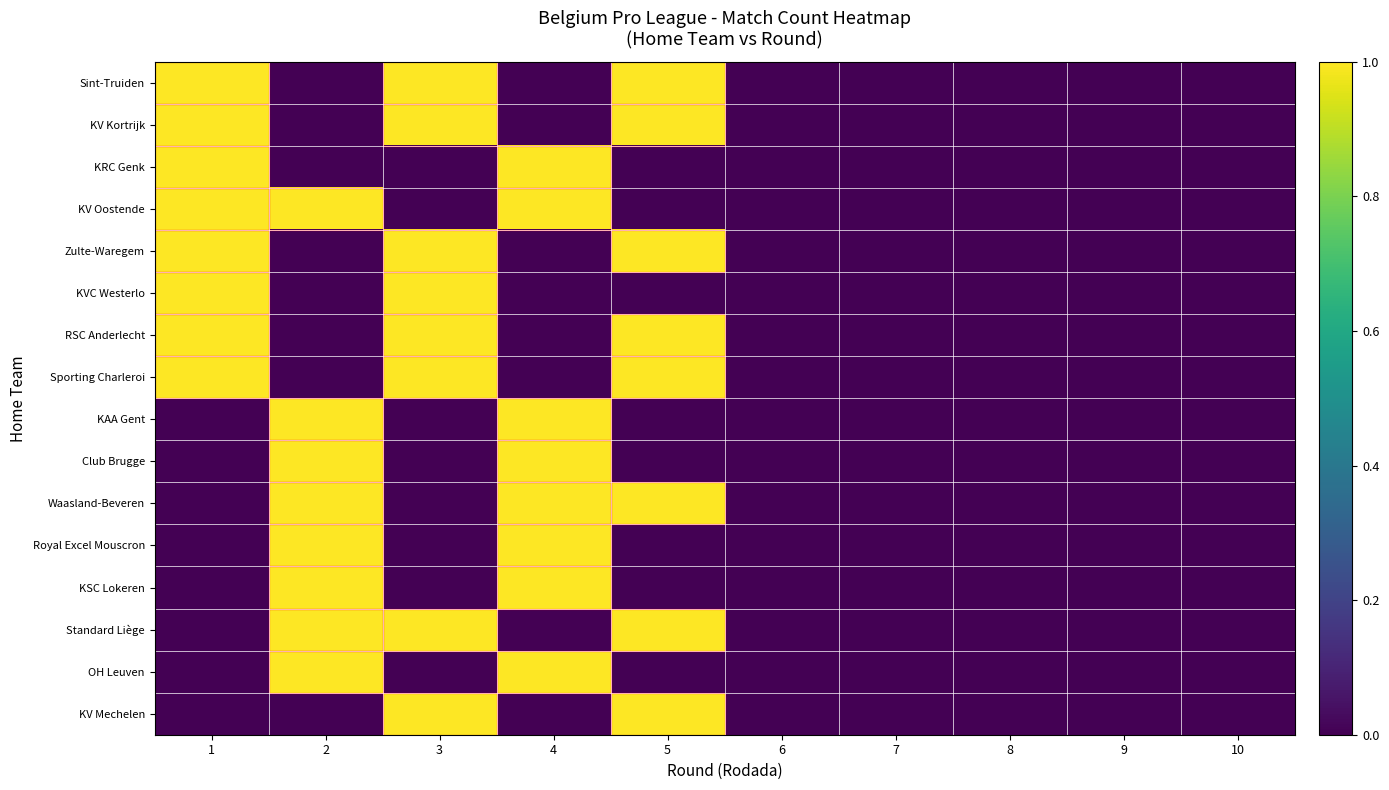

Reading right to left, extract all data points from this chart.

Sint-Truiden: 10=0	9=0	8=0	7=0	6=0	5=1	4=0	3=1	2=0	1=1
KV Kortrijk: 10=0	9=0	8=0	7=0	6=0	5=1	4=0	3=1	2=0	1=1
KRC Genk: 10=0	9=0	8=0	7=0	6=0	5=0	4=1	3=0	2=0	1=1
KV Oostende: 10=0	9=0	8=0	7=0	6=0	5=0	4=1	3=0	2=1	1=1
Zulte-Waregem: 10=0	9=0	8=0	7=0	6=0	5=1	4=0	3=1	2=0	1=1
KVC Westerlo: 10=0	9=0	8=0	7=0	6=0	5=0	4=0	3=1	2=0	1=1
RSC Anderlecht: 10=0	9=0	8=0	7=0	6=0	5=1	4=0	3=1	2=0	1=1
Sporting Charleroi: 10=0	9=0	8=0	7=0	6=0	5=1	4=0	3=1	2=0	1=1
KAA Gent: 10=0	9=0	8=0	7=0	6=0	5=0	4=1	3=0	2=1	1=0
Club Brugge: 10=0	9=0	8=0	7=0	6=0	5=0	4=1	3=0	2=1	1=0
Waasland-Beveren: 10=0	9=0	8=0	7=0	6=0	5=1	4=1	3=0	2=1	1=0
Royal Excel Mouscron: 10=0	9=0	8=0	7=0	6=0	5=0	4=1	3=0	2=1	1=0
KSC Lokeren: 10=0	9=0	8=0	7=0	6=0	5=0	4=1	3=0	2=1	1=0
Standard Liège: 10=0	9=0	8=0	7=0	6=0	5=1	4=0	3=1	2=1	1=0
OH Leuven: 10=0	9=0	8=0	7=0	6=0	5=0	4=1	3=0	2=1	1=0
KV Mechelen: 10=0	9=0	8=0	7=0	6=0	5=1	4=0	3=1	2=0	1=0